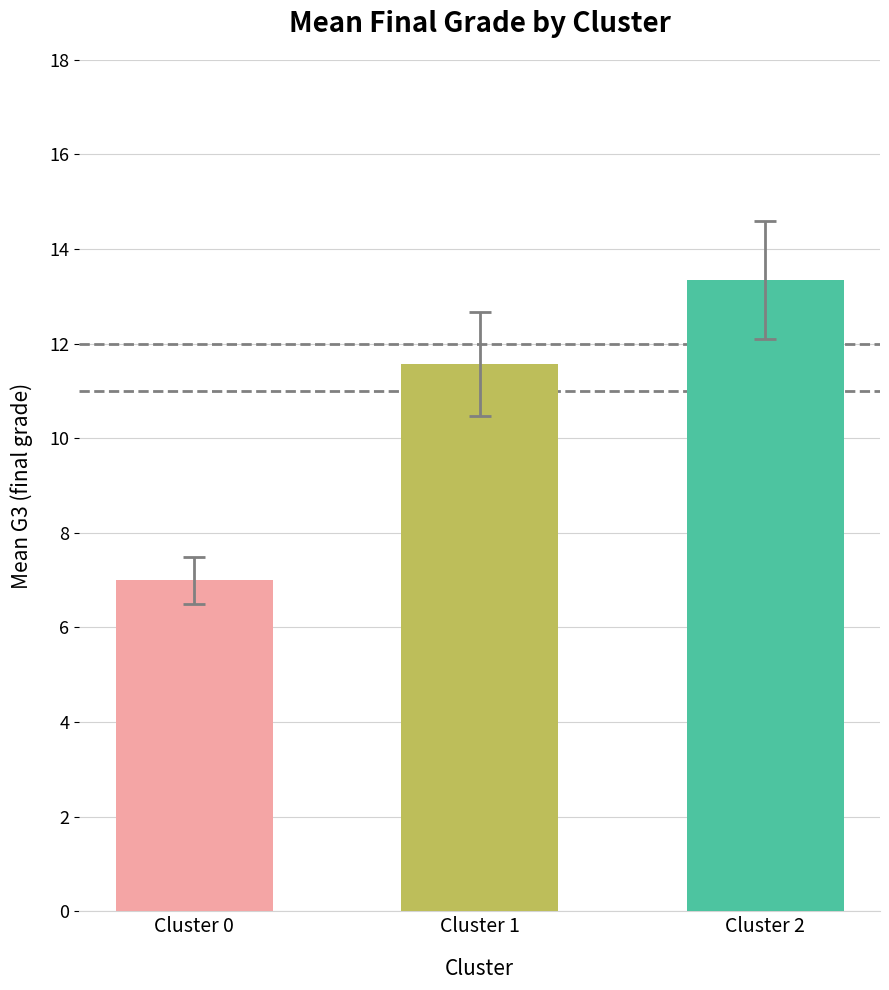

Reading left to right, extract all data points from this chart.

G1: 6.5	10.5	12.1
G2: 7.0	11.6	13.3
G3: 7.5	12.7	14.6